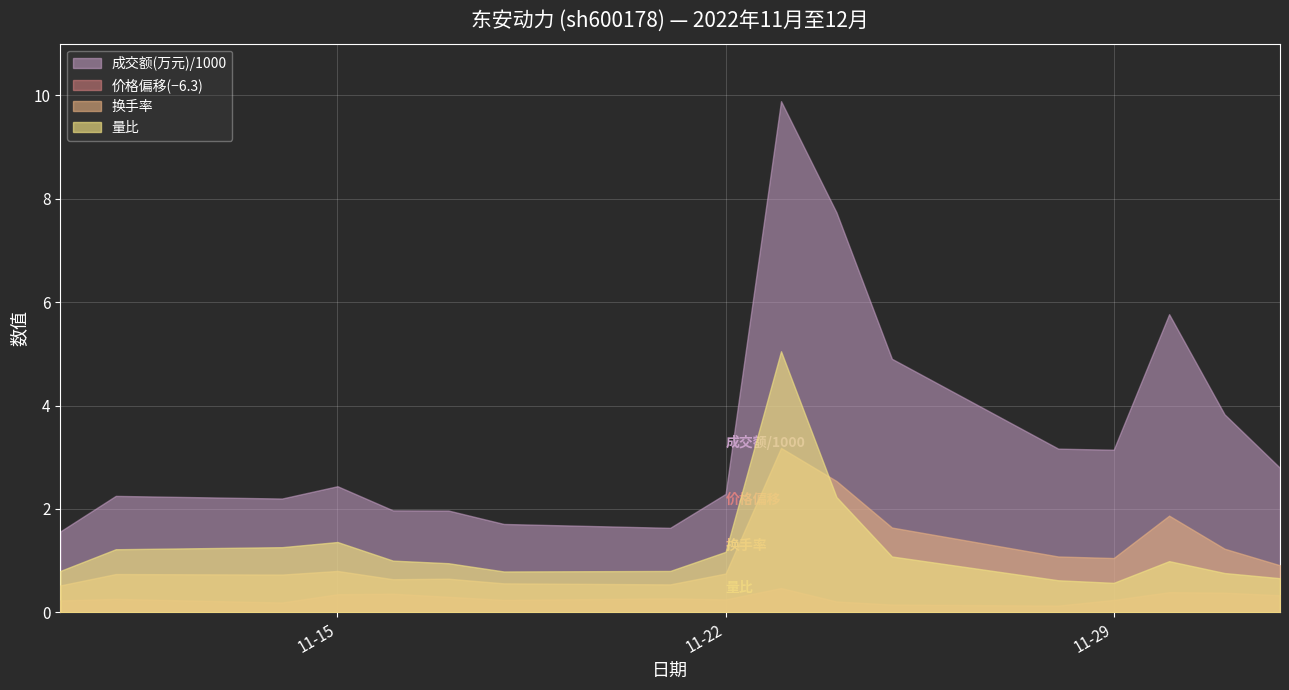

Reading left to right, extract all data points from this chart.

价格: 6.5	6.6	6.5	6.7	6.7	6.6	6.5	6.6	6.5	6.8	6.5	6.5	6.4	6.5	6.7	6.7	6.6
成交额(万元): 1564.0	2252.0	2201.0	2439.0	1972.0	1969.0	1709.0	1634.0	2290.0	9888.0	7736.0	4904.0	3166.0	3145.0	5767.0	3829.0	2794.0
换手率: 0.5	0.7	0.7	0.8	0.6	0.7	0.6	0.5	0.8	3.2	2.5	1.6	1.1	1.1	1.9	1.2	0.9
量比: 0.8	1.2	1.3	1.4	1.0	0.9	0.8	0.8	1.2	5.0	2.2	1.1	0.6	0.6	1.0	0.8	0.7